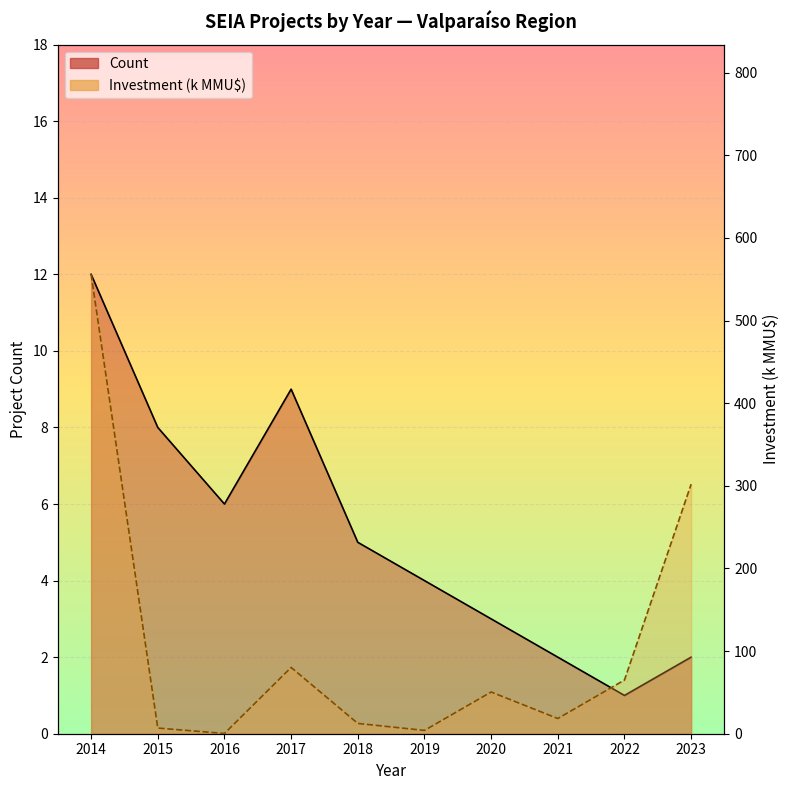

Rank the categories by Investment (k MMU$) value from lowest to highest.

2016, 2019, 2015, 2018, 2021, 2020, 2022, 2017, 2023, 2014